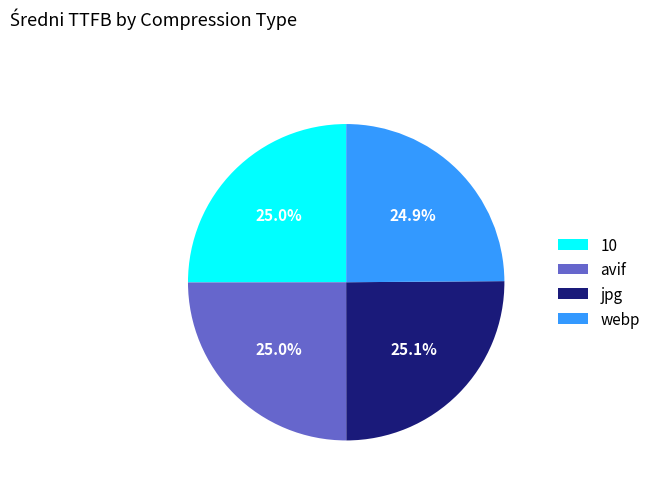

What percentage do avif and 10 together represent?

50.0%